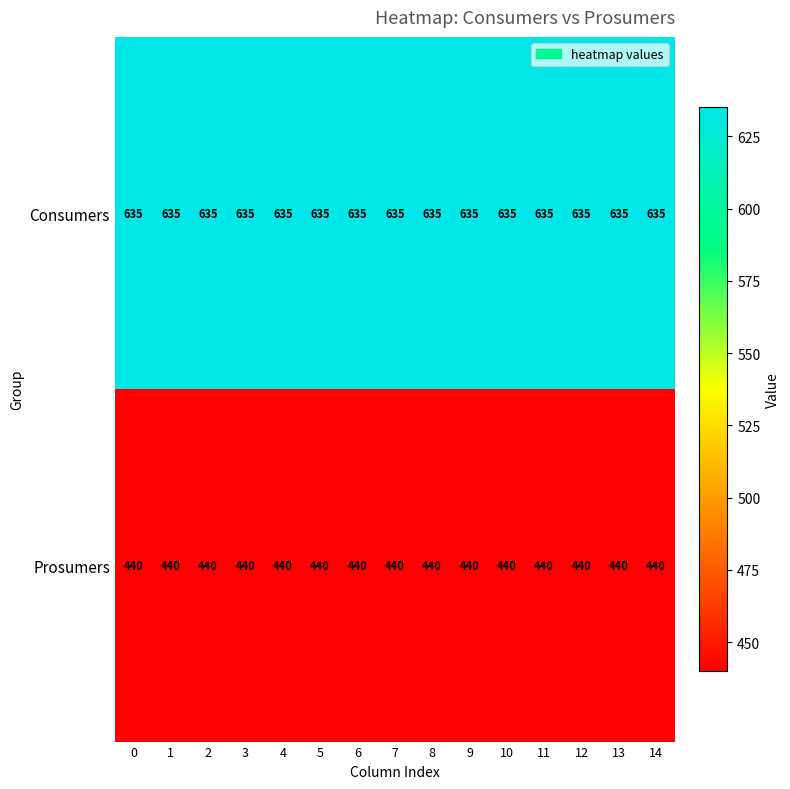

The Prosumers series shows 440 at 3. True or false?

True